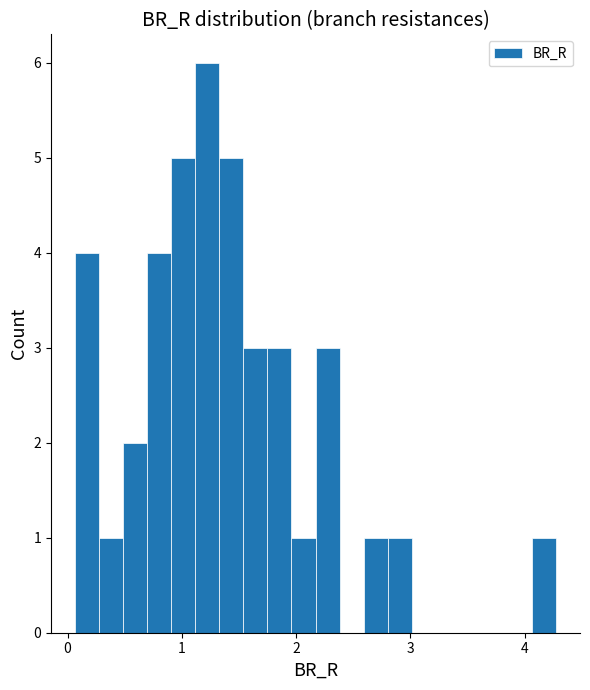

Around what value on the x-axis is the tallest bar? Give the approximate position of its centre, as read against the axis.

1.2